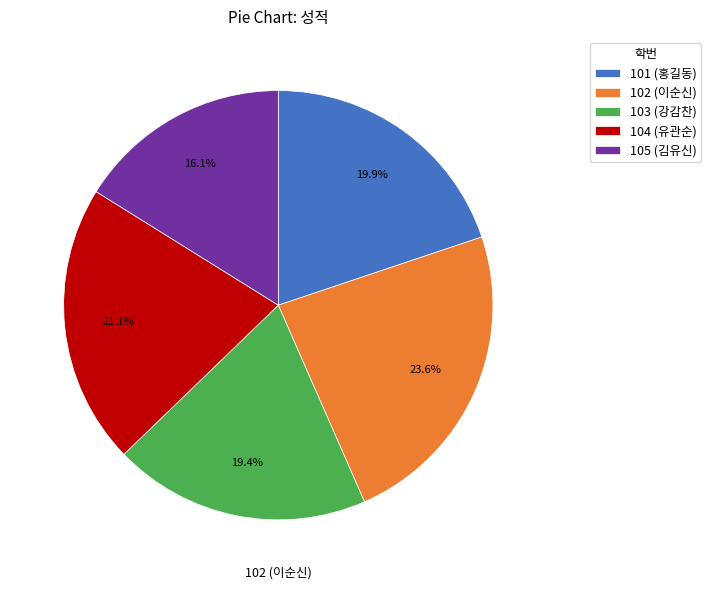

To the nearest percent, what is the average slice percentage?

20%